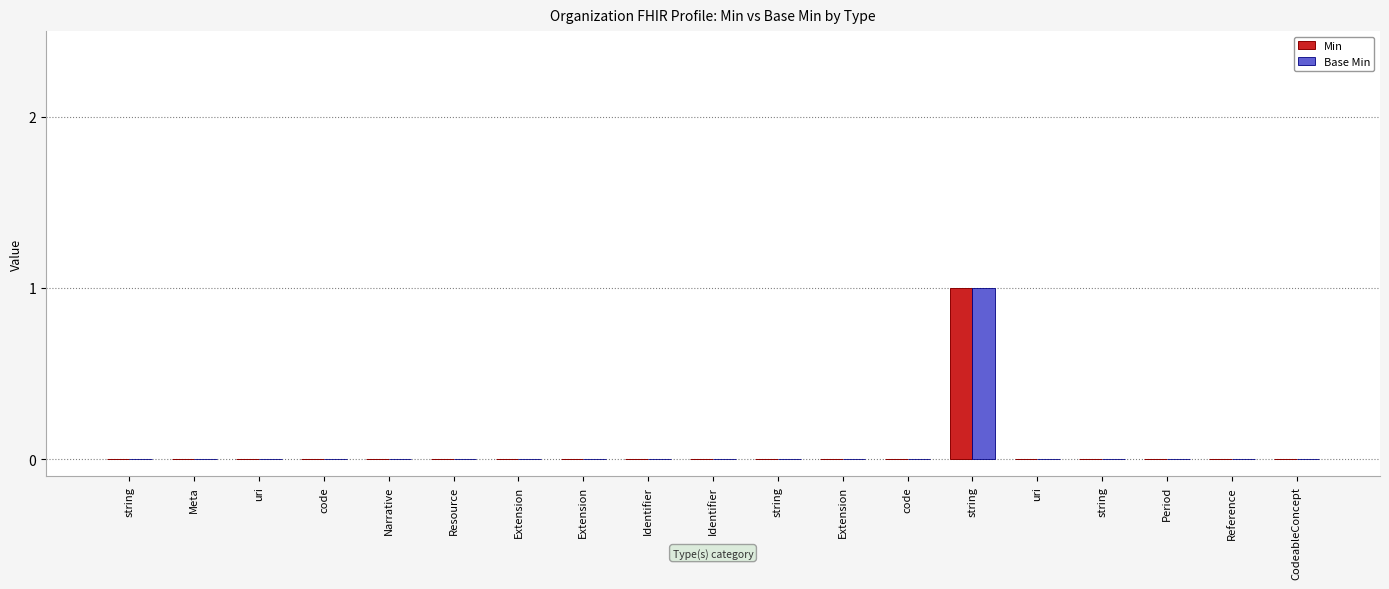

Which category has the lowest value in the Base Min series?

string